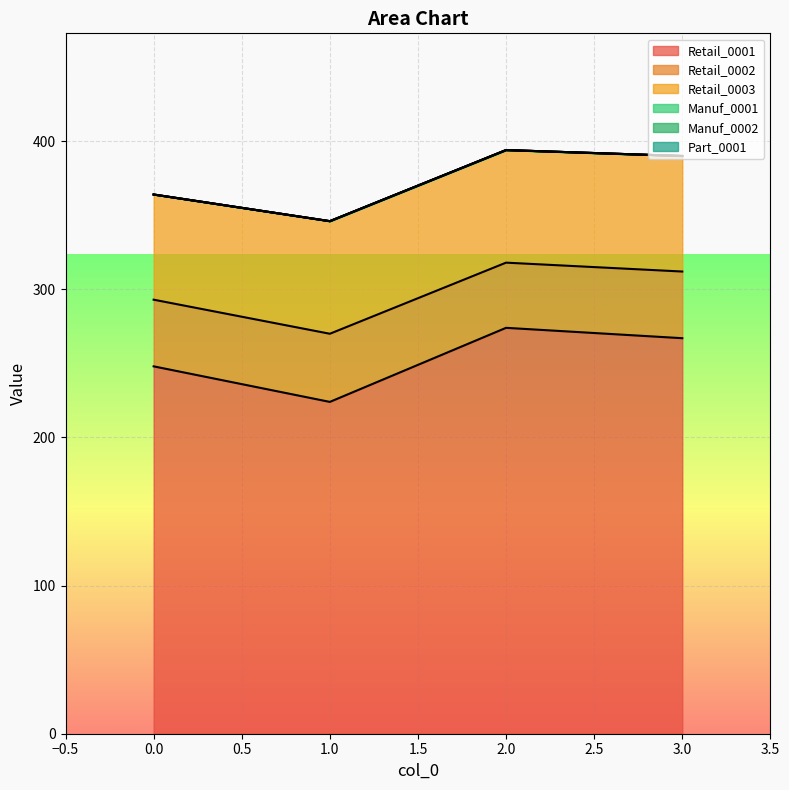

True or false: Retail_0001 has more than 1 points higher than both neighbors.

False